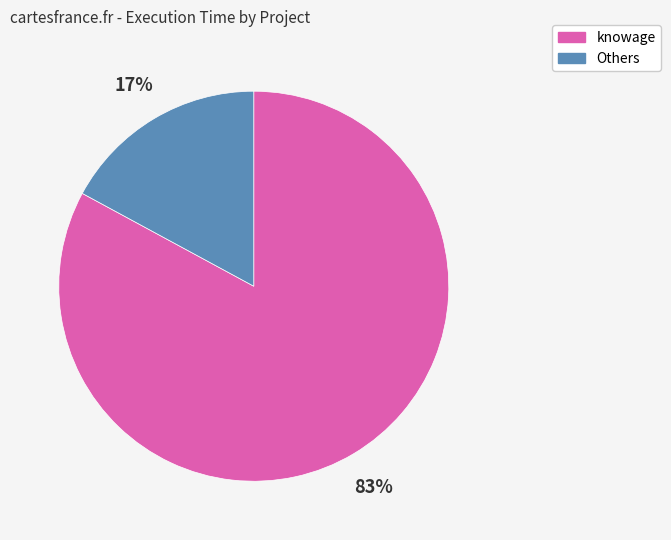

To the nearest percent, what is the average slice percentage?

50%